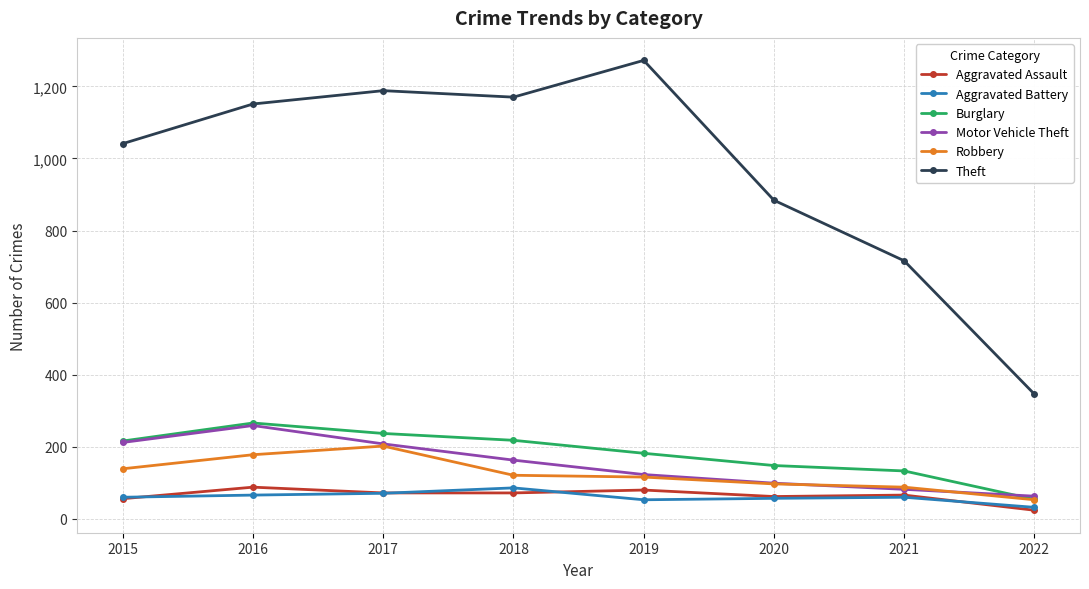

Is the value of Aggravated Assault at 2015 greater than the value of Aggravated Battery at 2018?

No